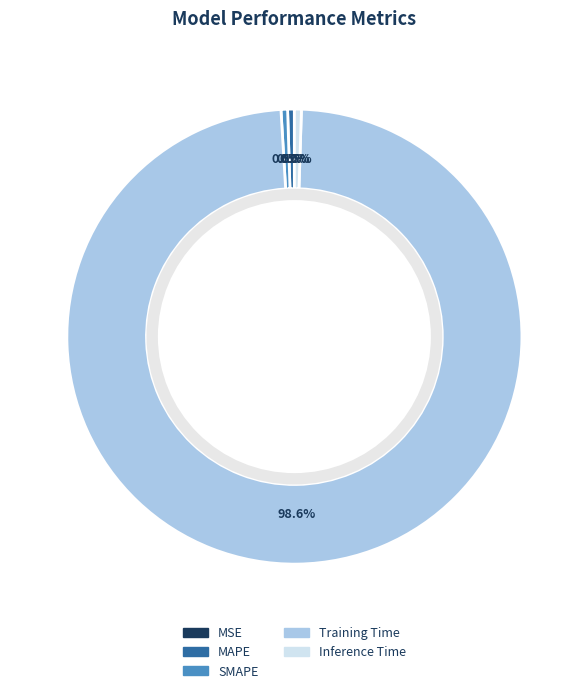

Which category has the biggest portion of the pie?

Training Time